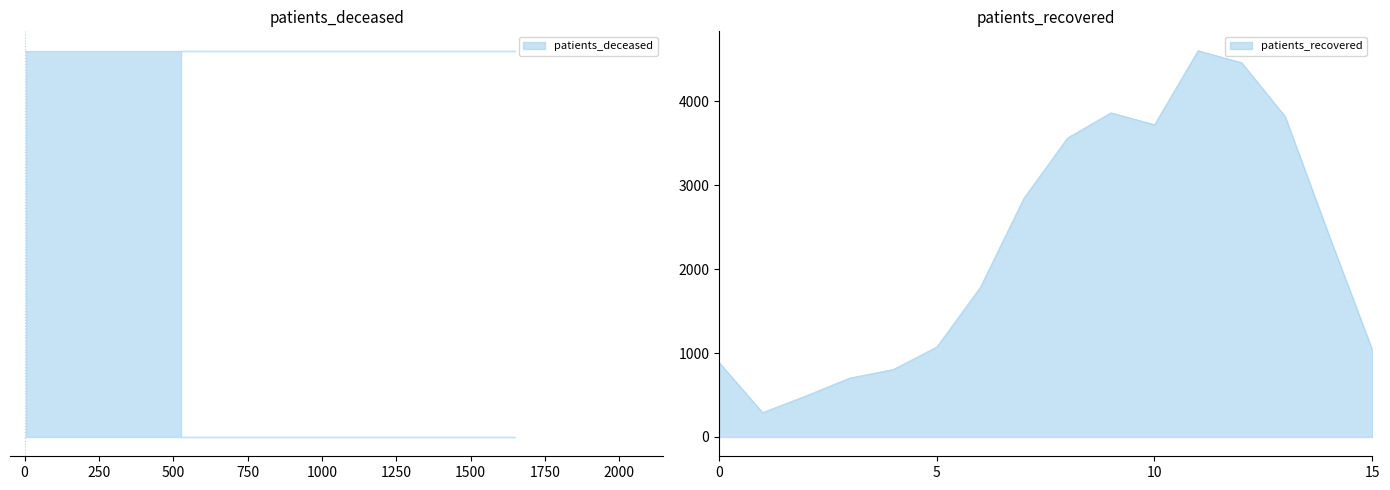

How many interior local valleys (lower than both neighbors) does the data have?

2